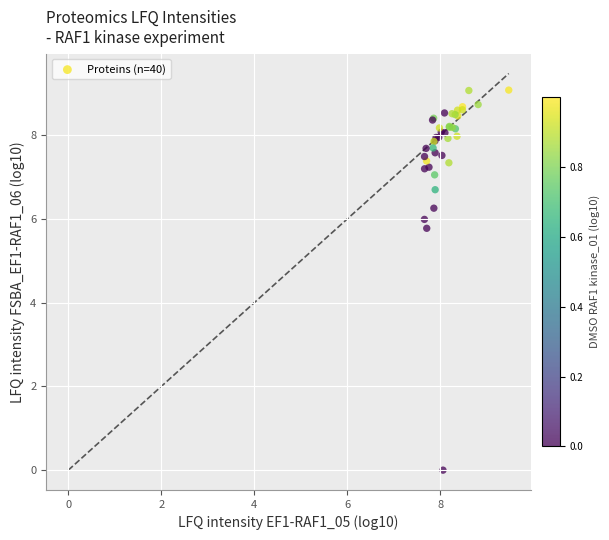

What Y value in the scatter plot is closest to 4?

5.8